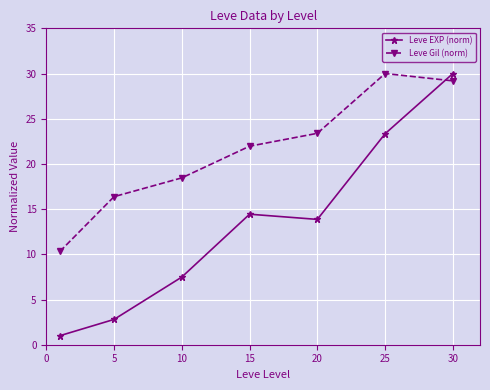

Which series has the largest total across all categories?

Leve Gil (norm)